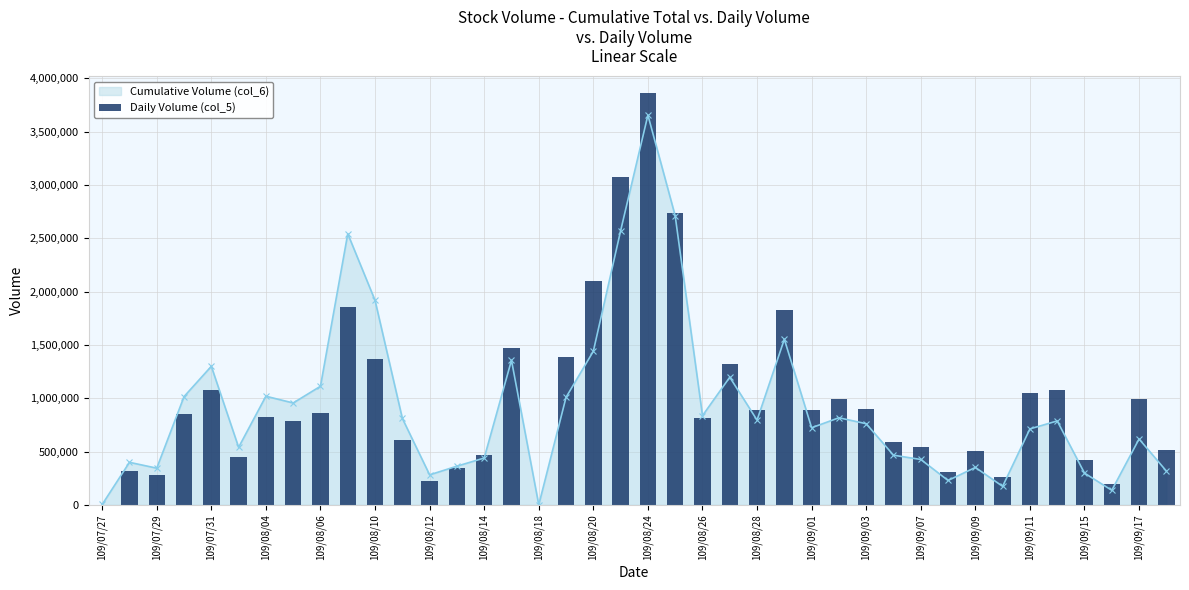

True or false: Cumulative Volume (col_6) has more than 0 points higher than both neighbors.

True